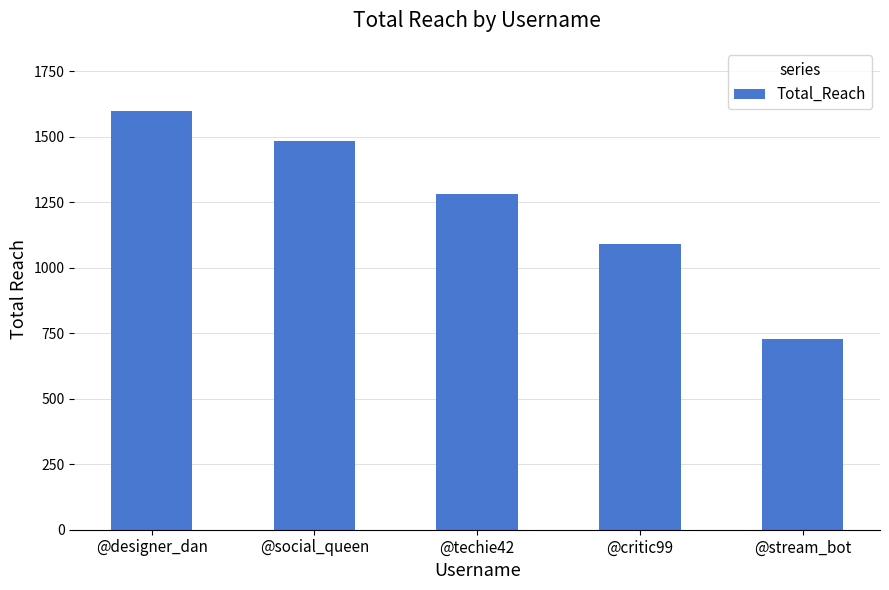

At which category does the chart reach its minimum across all series?

@stream_bot